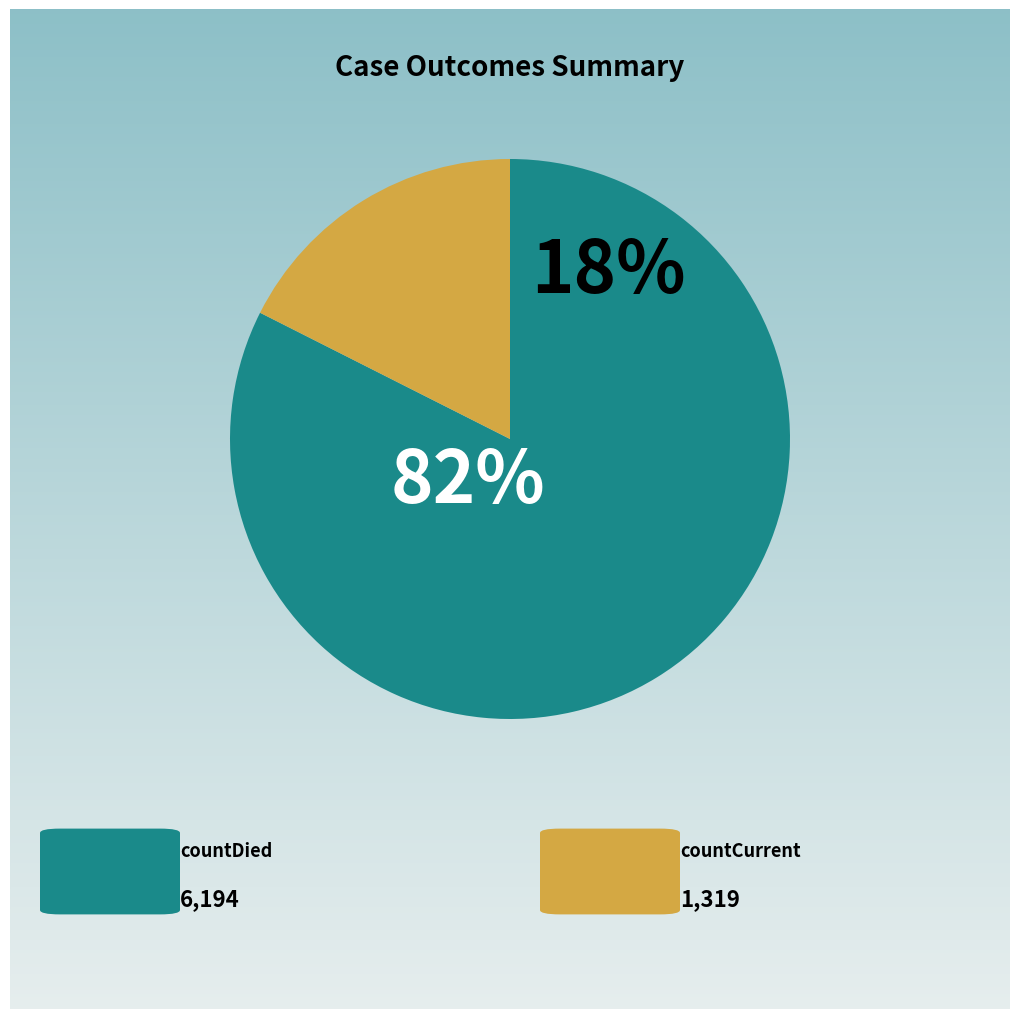

To the nearest percent, what is the combined percentage of countCurrent and countDied?

100%